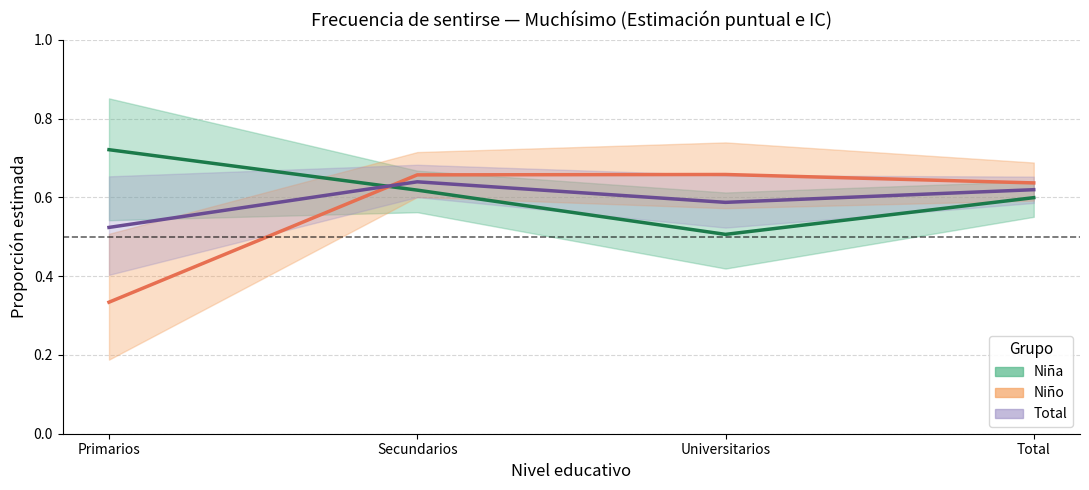

What is the sum of all Niño values?

2.3